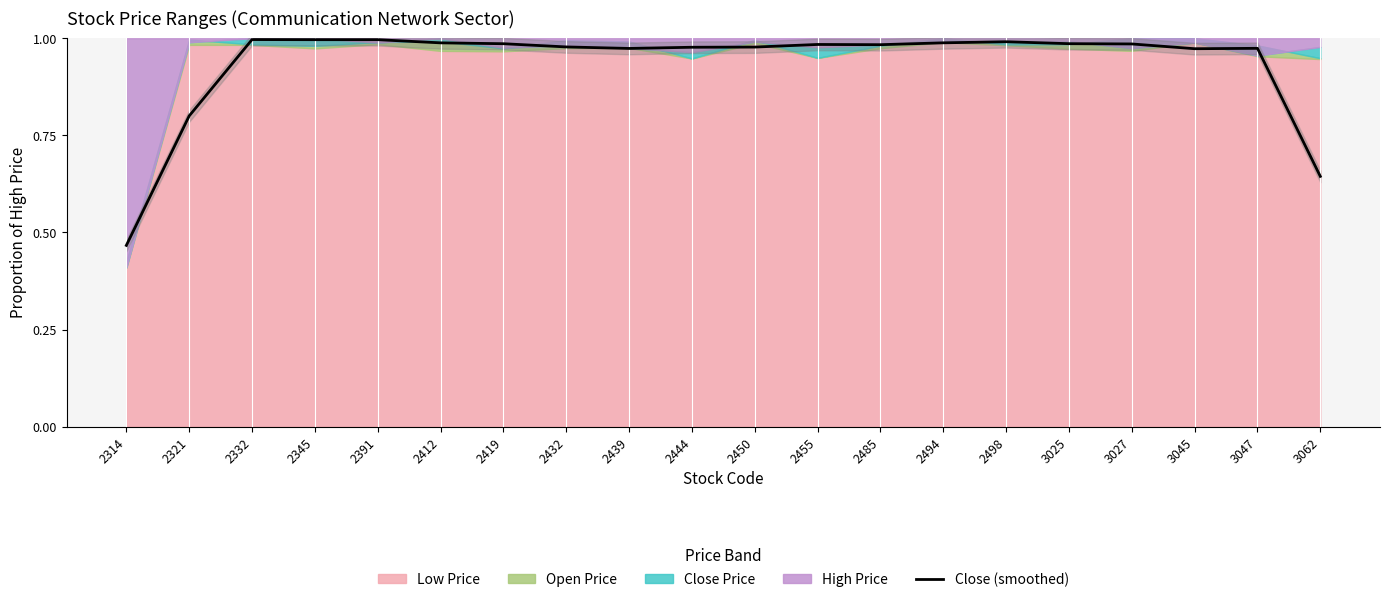

Between 2485 and 2391, which is larger?

2391